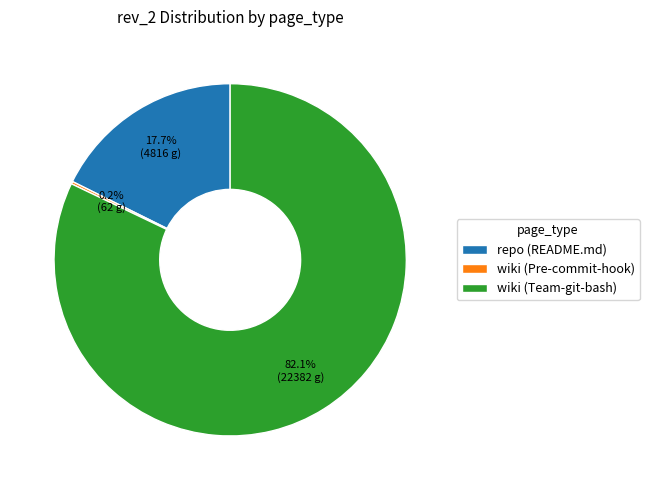

What is the majority slice?

wiki (Team-git-bash)